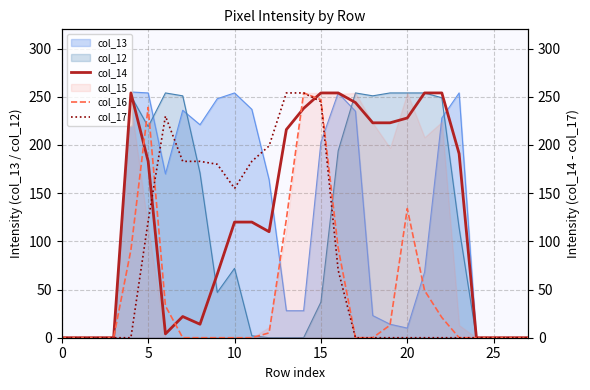

How many times do col_16 and col_17 cross each other?

1